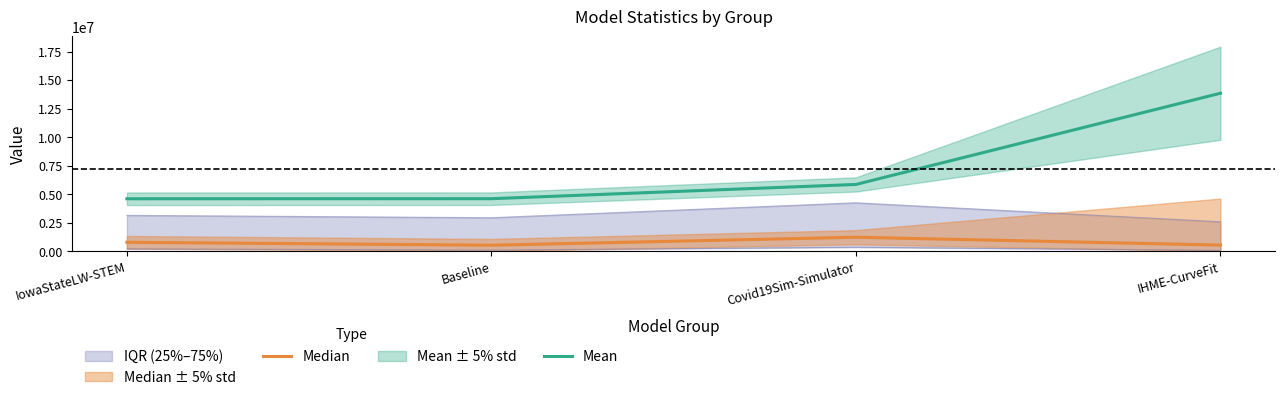

At which category does Median reach its first local valley?

Baseline